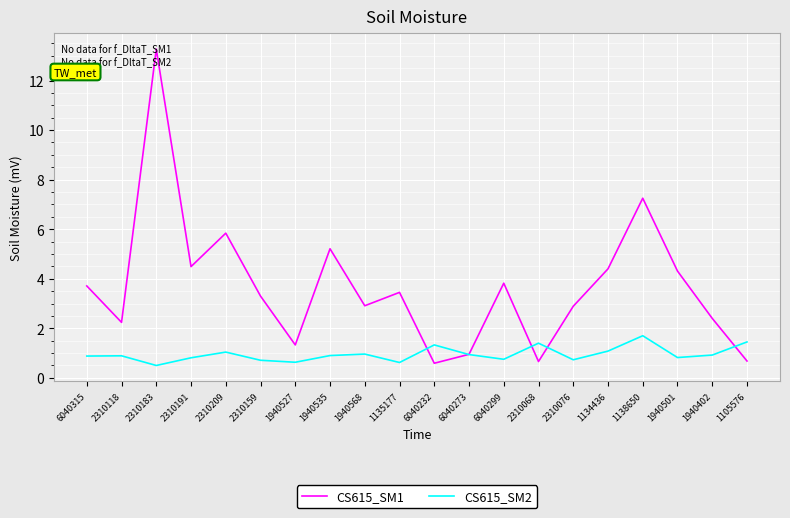

What is the difference between the CS615_SM1 values at 1940568 and 1940501?

1.4